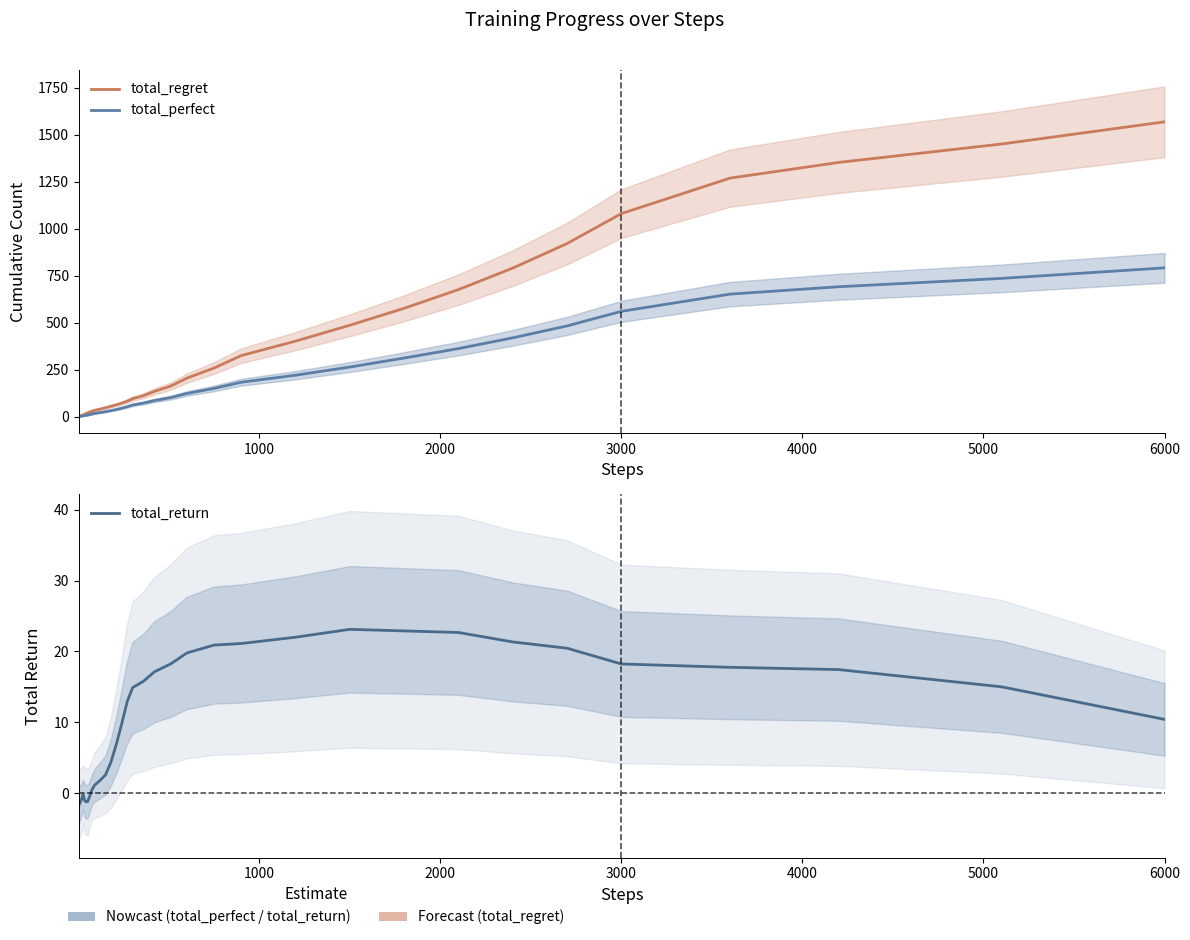

List the series in order of their peak value, highest first.

total_regret, total_perfect, total_return